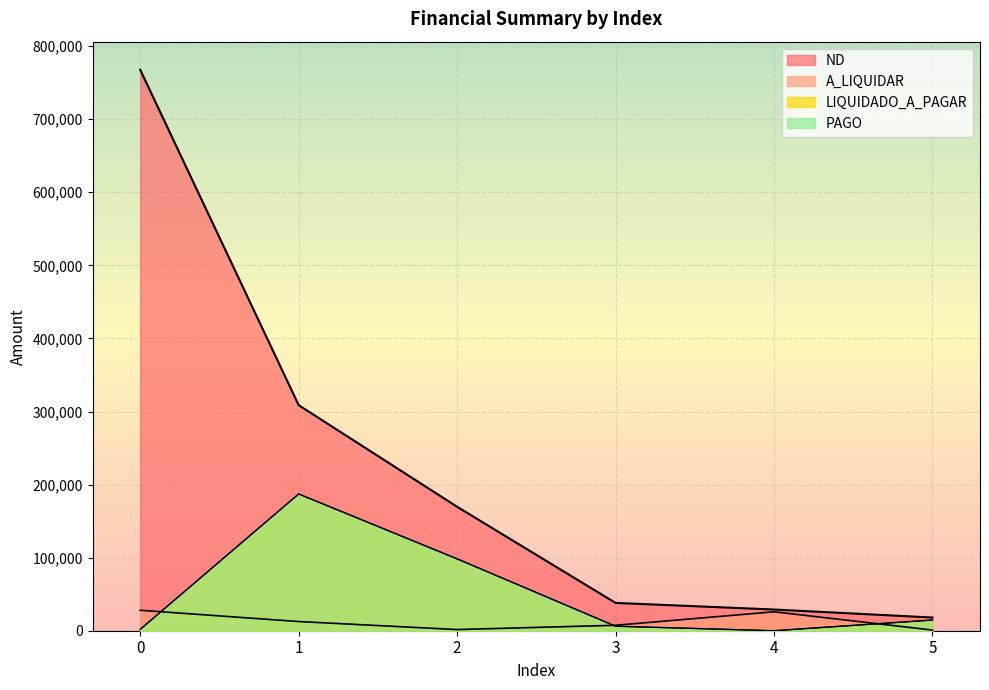

Is the value of A_LIQUIDAR at 5 greater than the value of PAGO at 4?

Yes